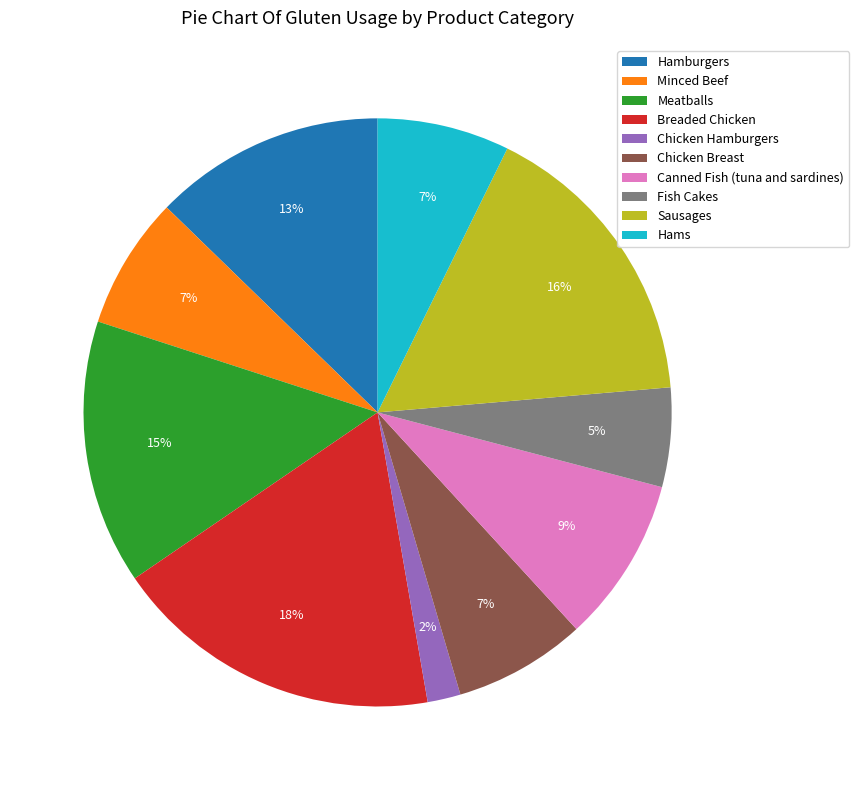

Which category has the biggest portion of the pie?

Breaded Chicken